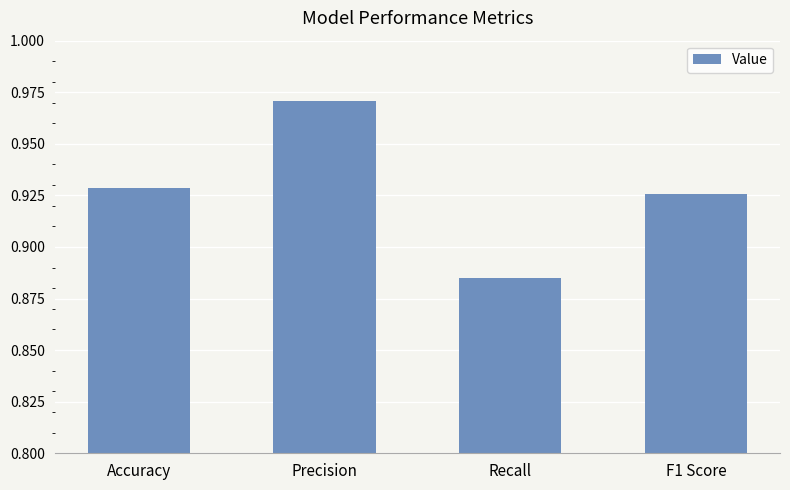

What position from the left is Precision?

2